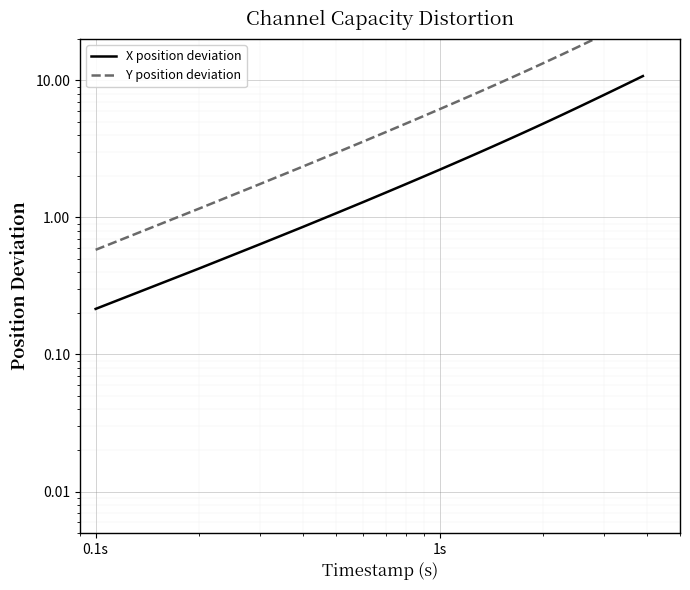

Reading right to left, transcribe all the data shown in this chart.

X position deviation: 10.7	10.4	10.1	9.7	9.4	9.1	8.8	8.4	8.1	7.8	7.5	7.2	6.9	6.6	6.3	6.0	5.7	5.4	5.1	4.8	4.5	4.3	4.0	3.7	3.5	3.2	3.0	2.7	2.5	2.2	2.0	1.8	1.5	1.3	1.1	0.9	0.6	0.4	0.2
Y position deviation: 29.7	28.8	27.9	26.9	26.0	25.1	24.2	23.3	22.4	21.5	20.7	19.8	19.0	18.1	17.3	16.5	15.7	14.9	14.1	13.3	12.5	11.8	11.1	10.3	9.6	8.9	8.2	7.5	6.8	6.2	5.5	4.8	4.2	3.6	3.0	2.3	1.7	1.2	0.6